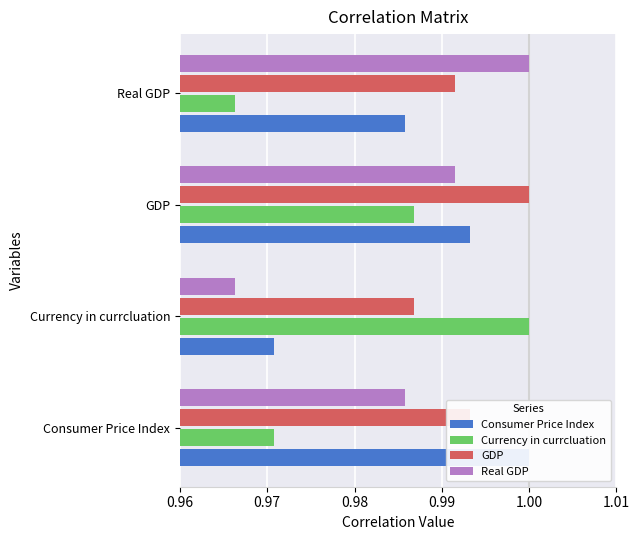

What is the smallest value displayed?

1.0